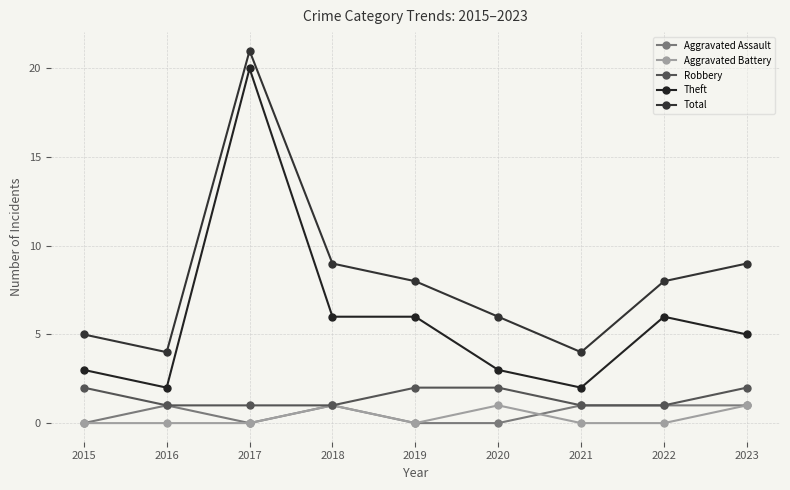

True or false: Robbery and Aggravated Battery intersect in this chart.

False